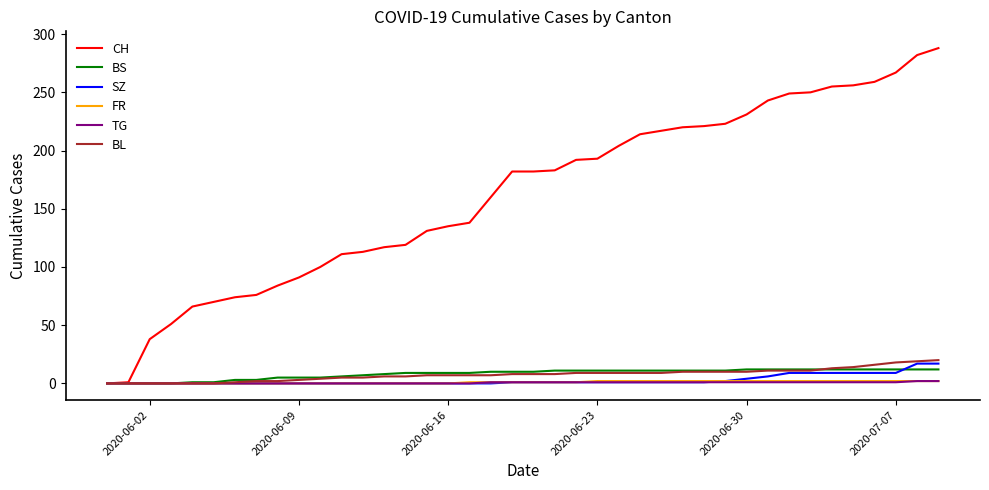

What is the greatest value displayed?

288